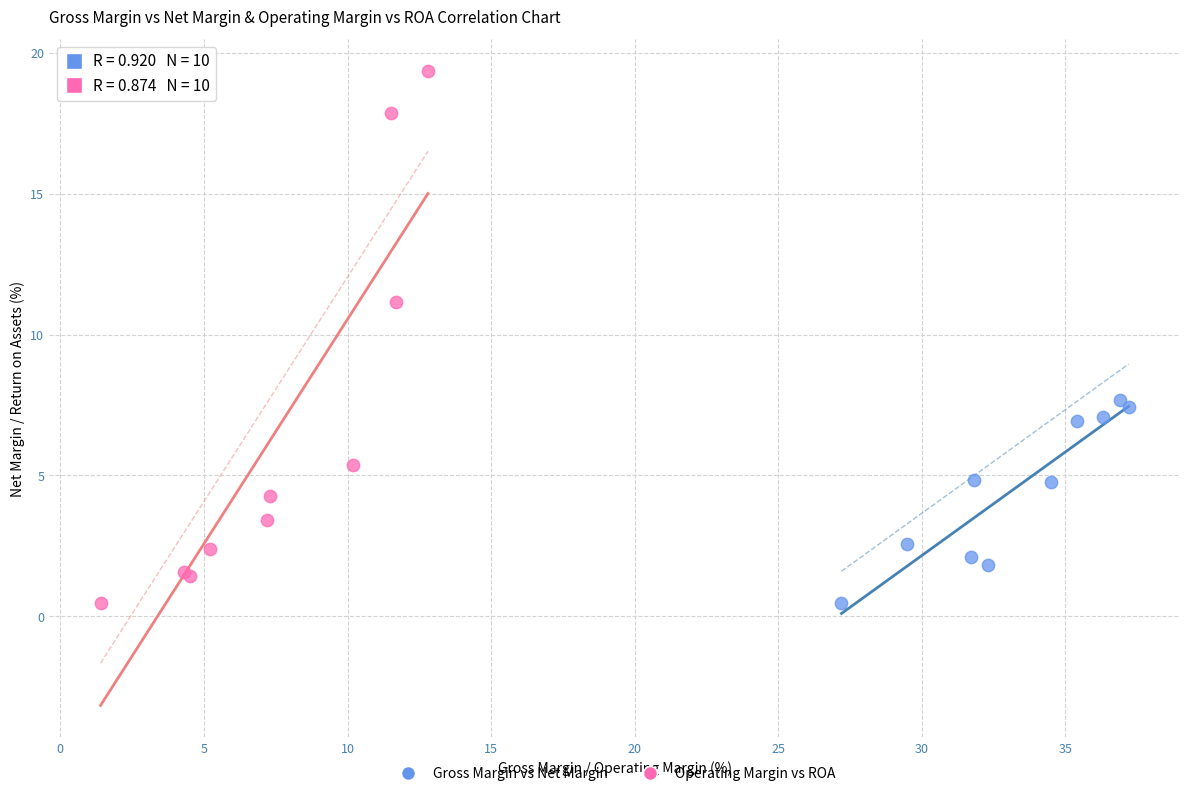

What are all the series names shown in the legend?

Gross Margin vs Net Margin, Operating Margin vs ROA